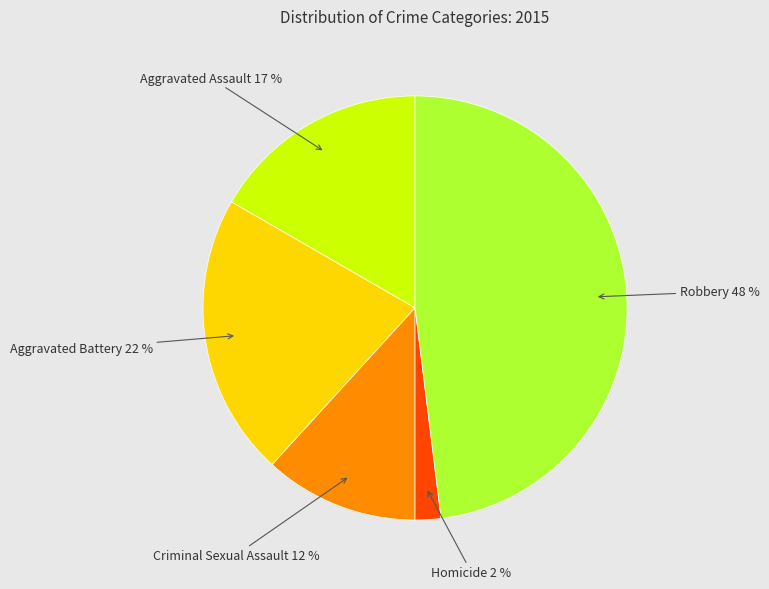

Do Aggravated Battery and Criminal Sexual Assault together represent more than half of the pie?

No